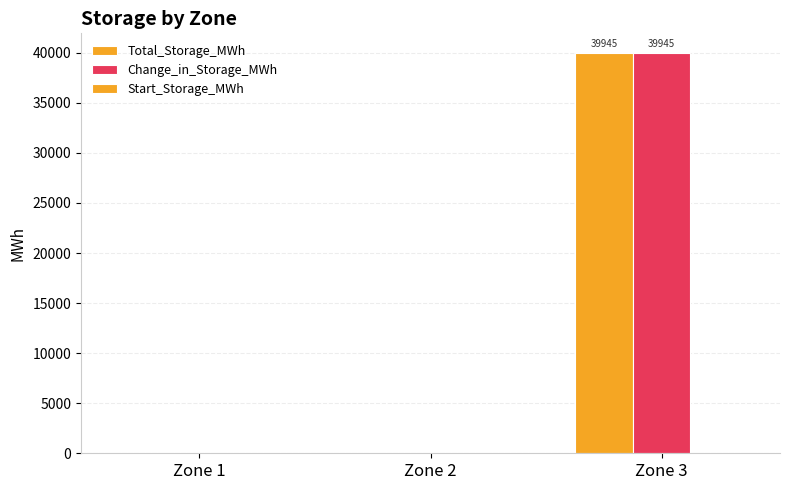

Is it true that Total_Storage_MWh equals 60400.7 at Zone 3?

False